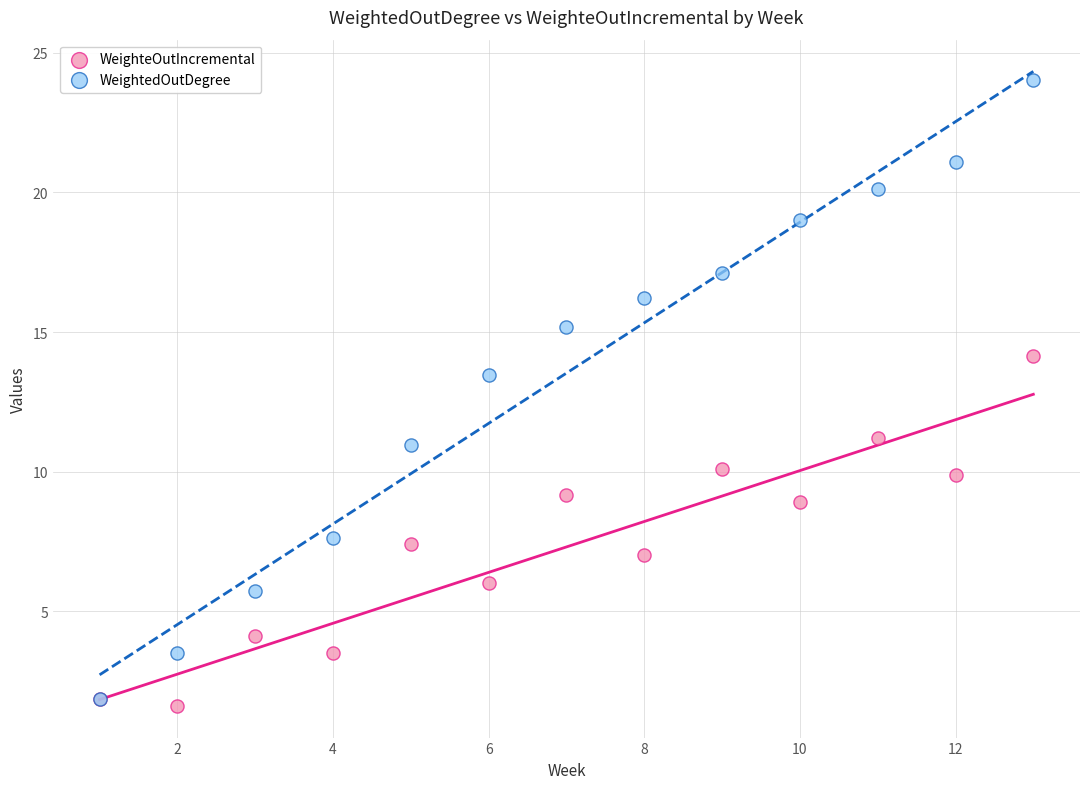

What are all the series names shown in the legend?

WeighteOutIncremental, WeightedOutDegree